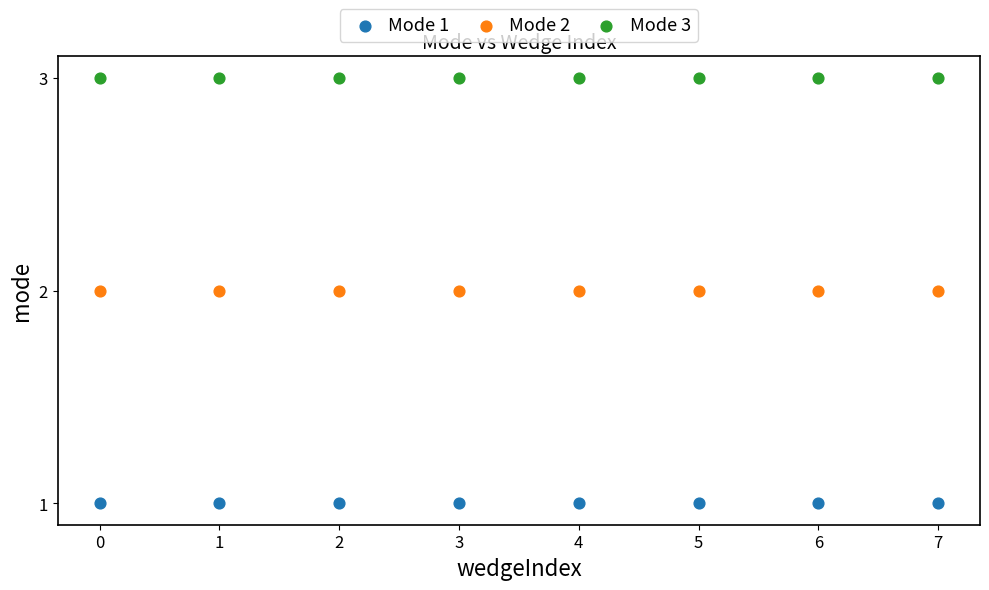

What are all the series names shown in the legend?

Mode 1, Mode 2, Mode 3